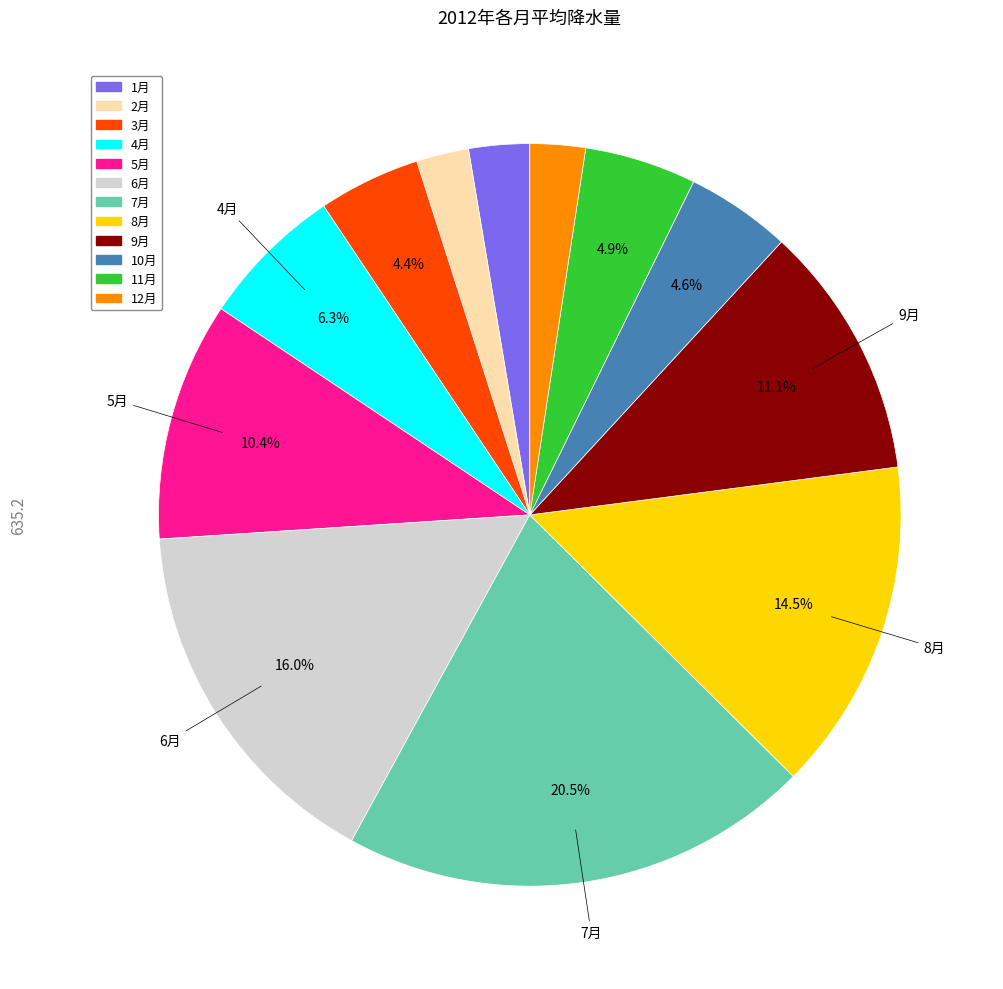

To the nearest percent, what is the combined percentage of 5月 and 1月?

13%